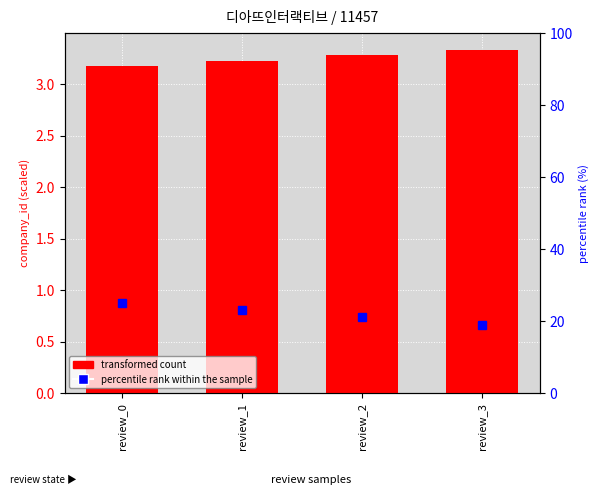

List the labels in order of value, largest first.

review_3, review_2, review_1, review_0